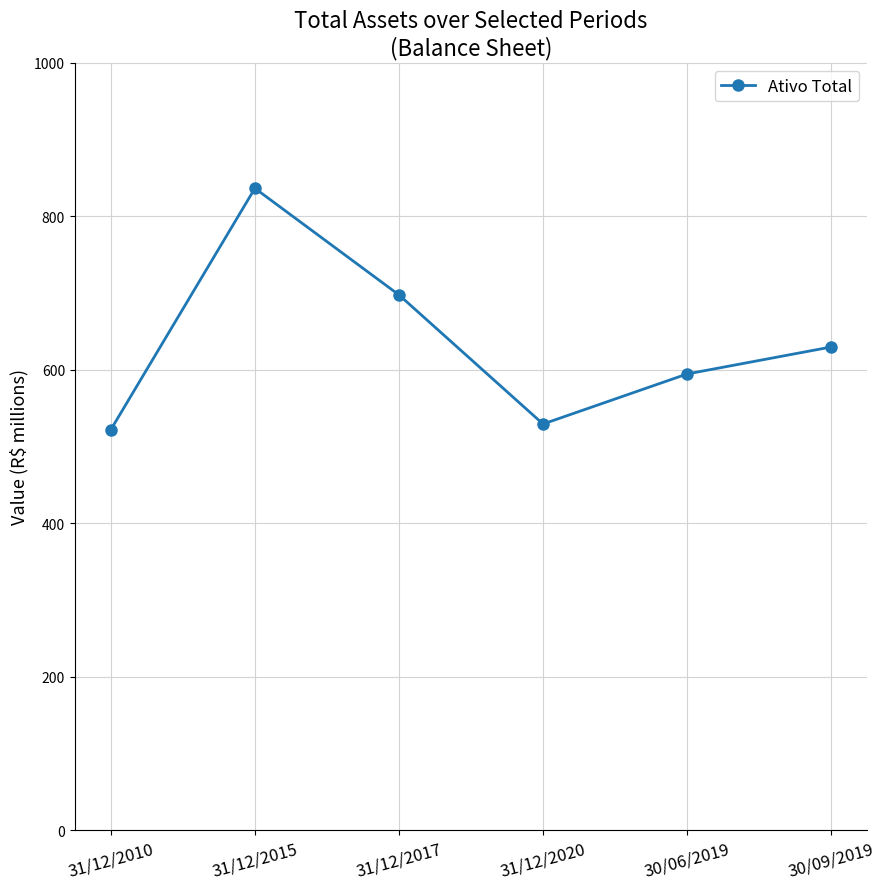

What is the label of the 2nd point from the left?

31/12/2015